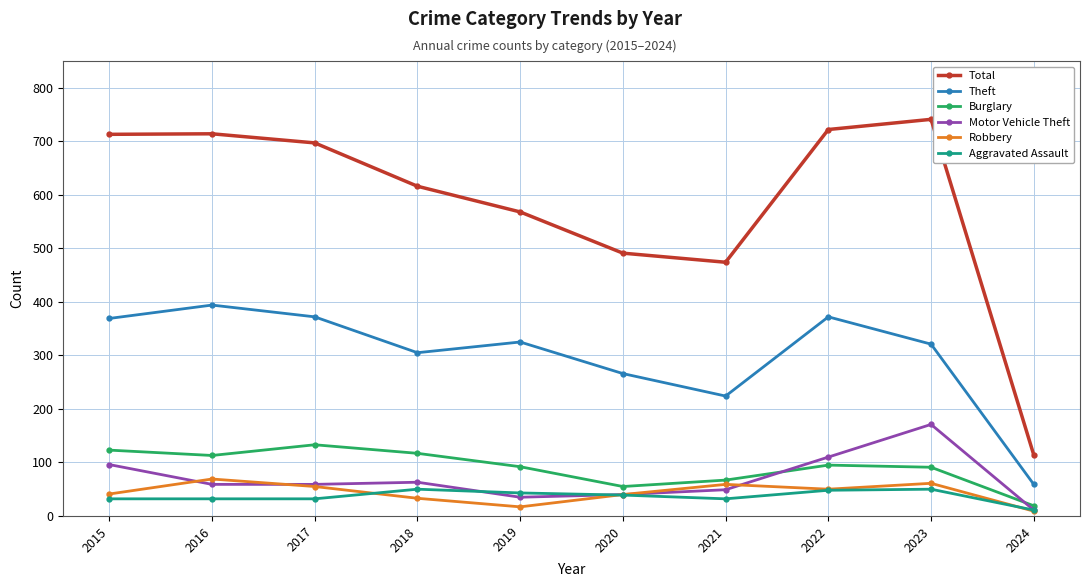

At how many categories does at least one series exceed 496?

7